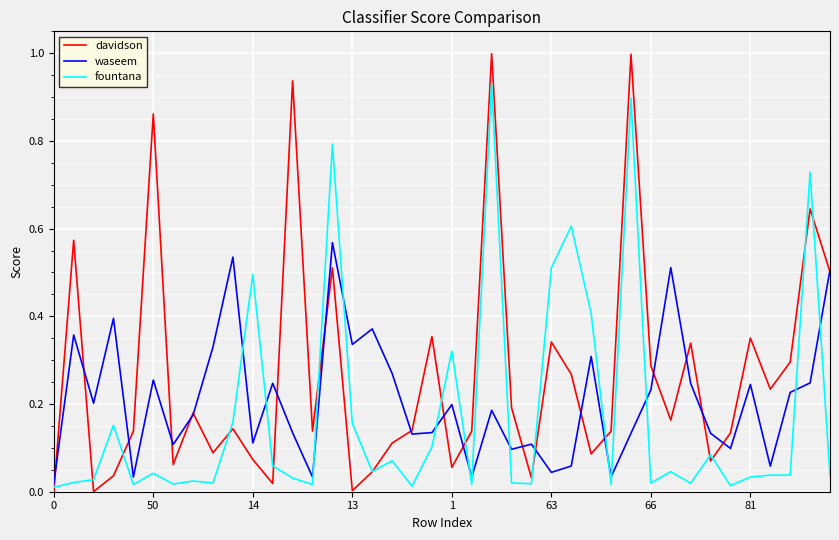

How many lines are shown in the chart?

3